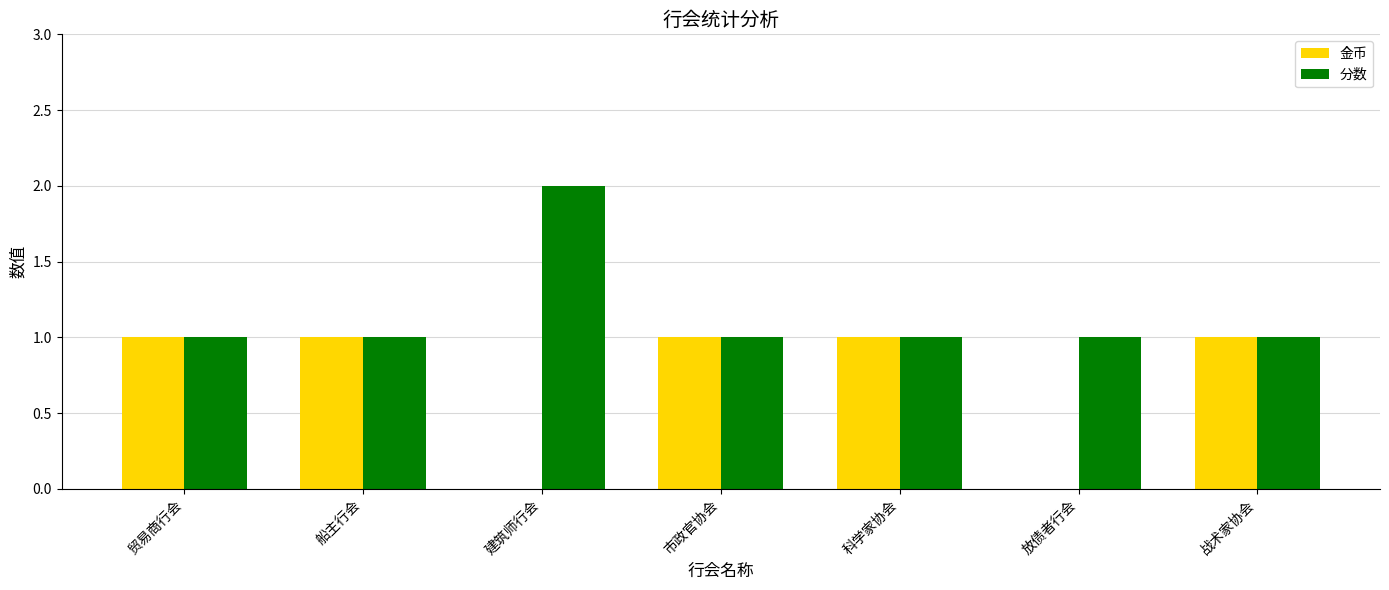

True or false: 金币 has a value of 2 at 科学家协会.

False